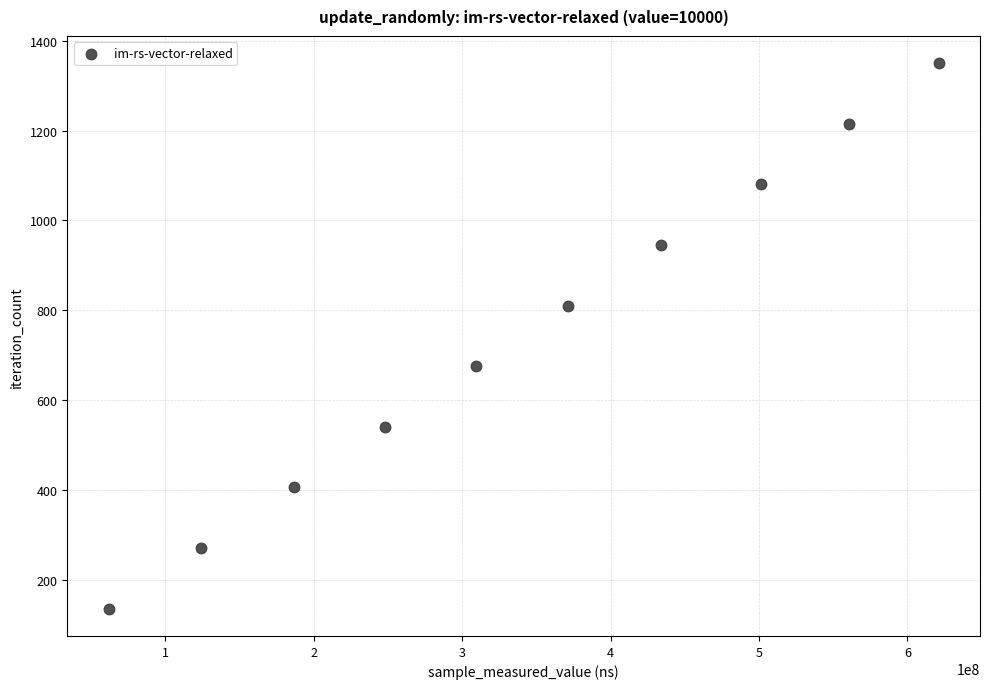

What is the range of Y values (max minus min)?

1215